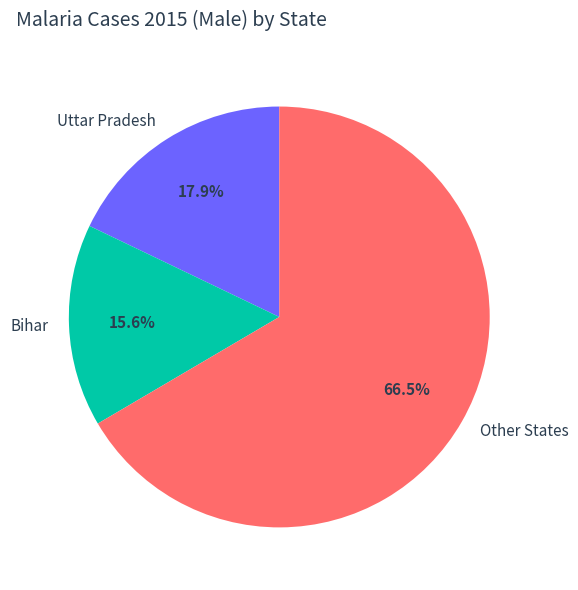

Count the number of slices in the pie.

3